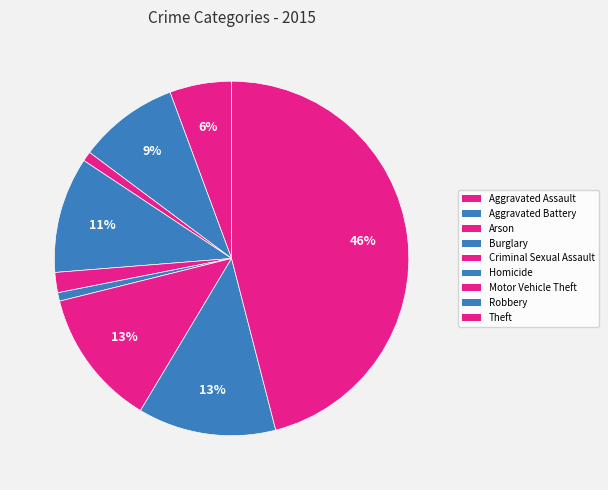

To the nearest percent, what is the difference between the Robbery and Criminal Sexual Assault slice percentages?

11%